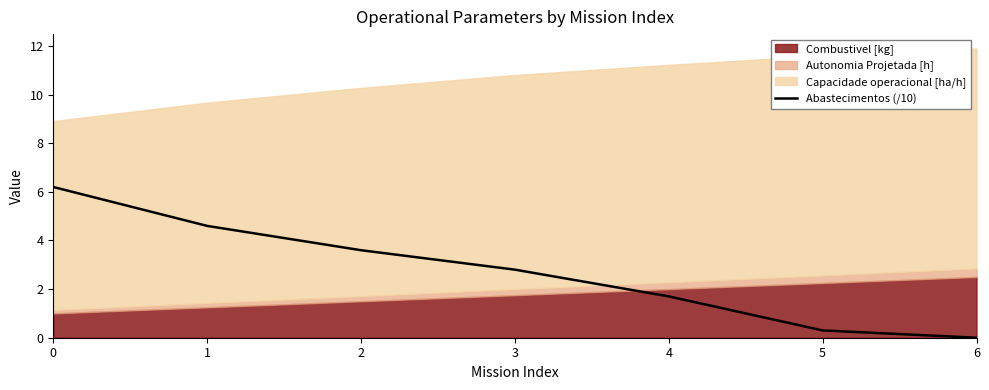

The chart shows a value of 1.7 at 4. True or false?

True